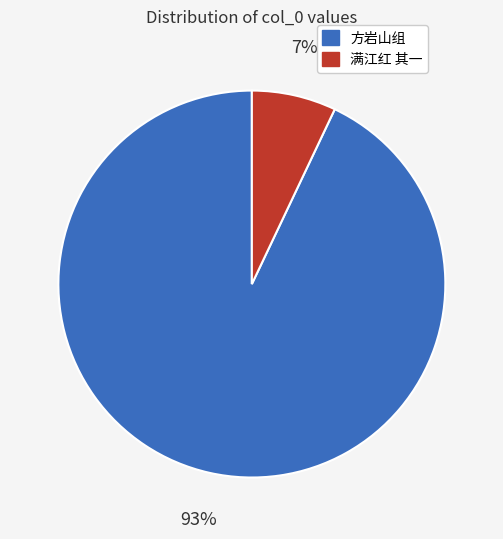

What is the largest slice in the pie chart?

方岩山组